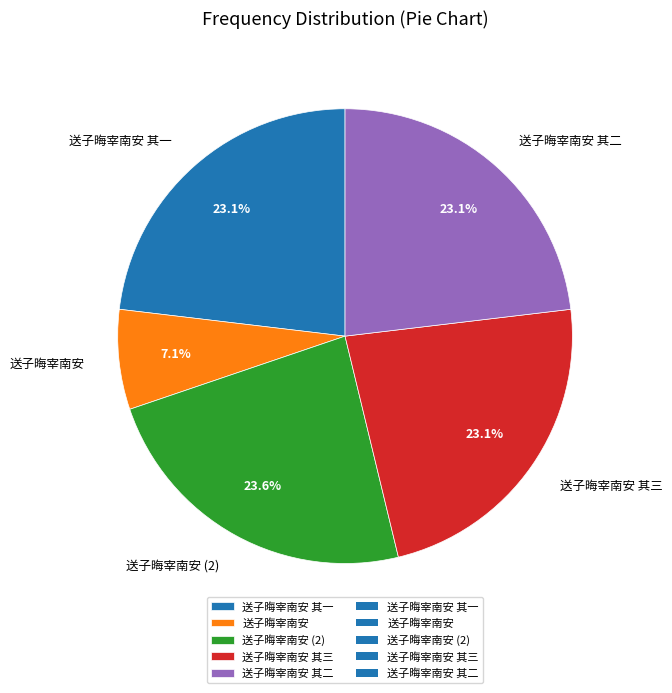

To the nearest percent, what is the combined percentage of 送子晦宰南安 and 送子晦宰南安 其三?

30%